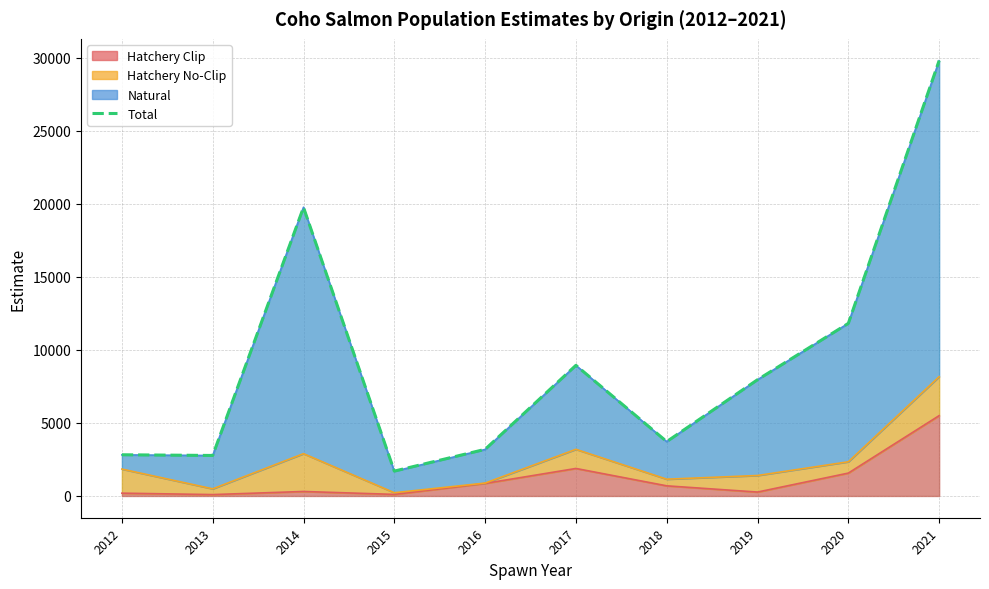

How many data points are less than 7955?

5